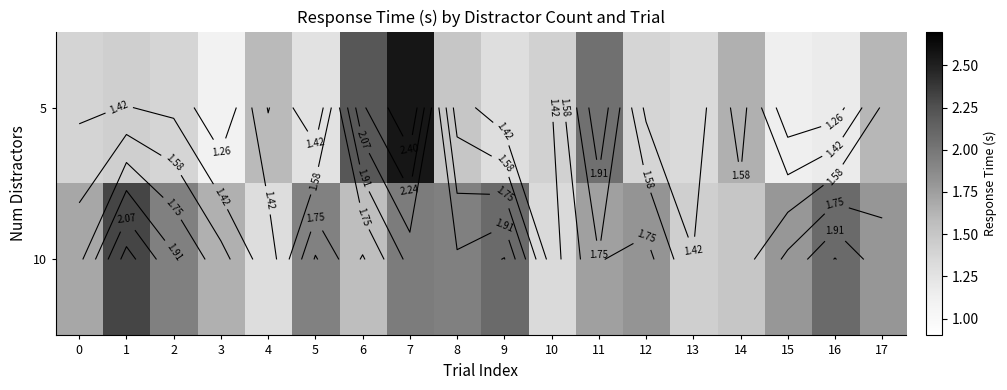

Which category has the lowest value in the 5 series?

3